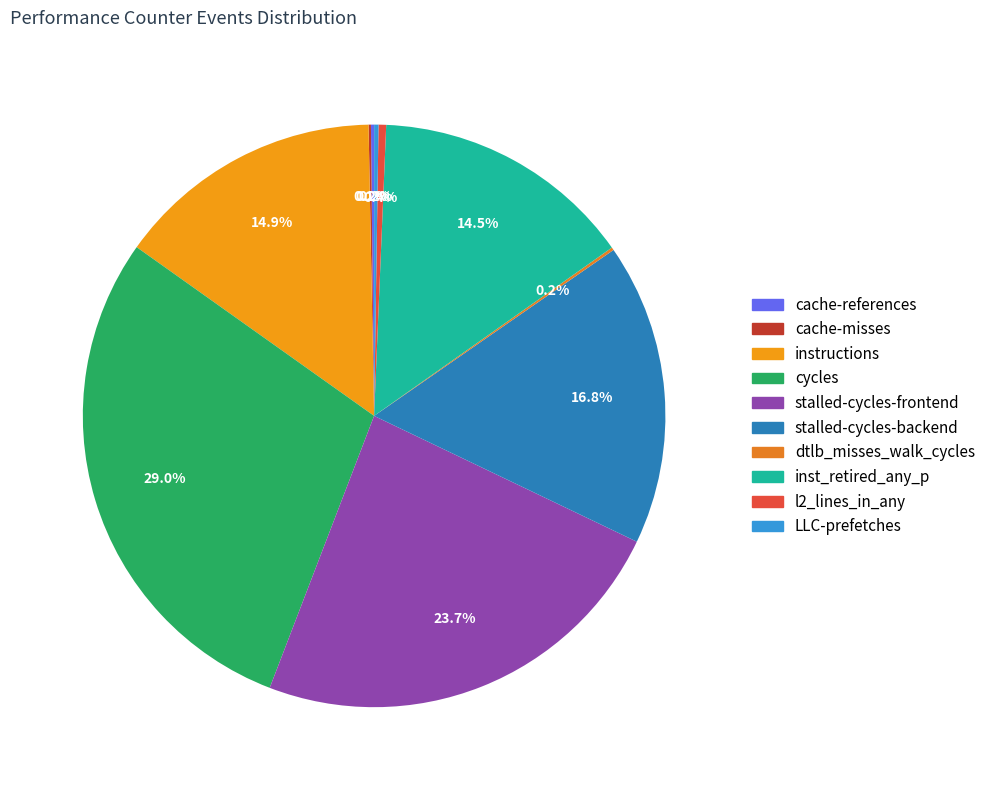

To the nearest percent, what is the difference between the stalled-cycles-frontend and inst_retired_any_p slice percentages?

9%